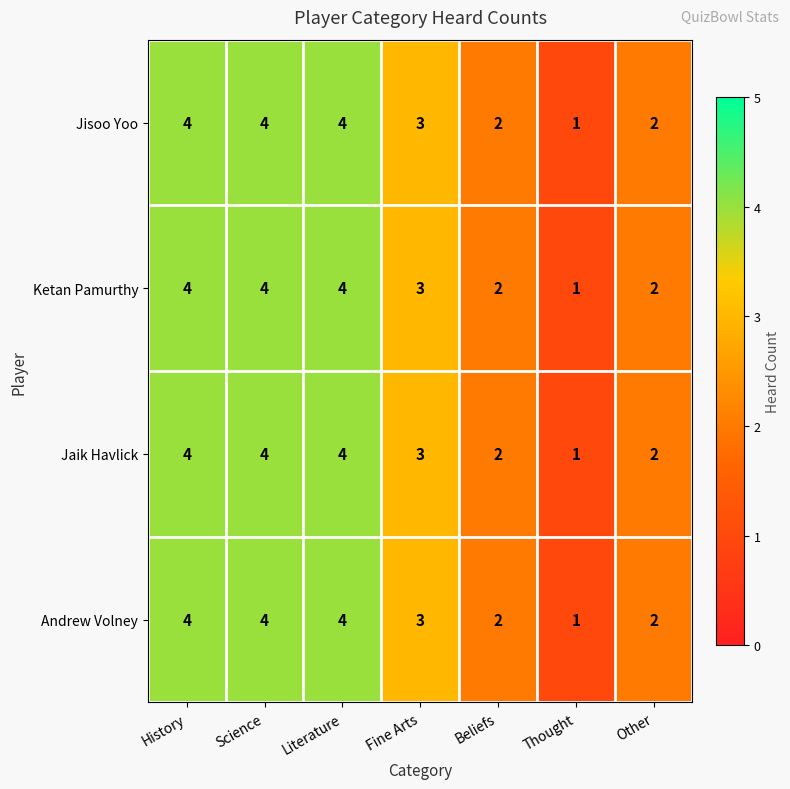

Reading right to left, list all the values displayed in this chart.

Jisoo Yoo: Other=2	Thought=1	Beliefs=2	Fine Arts=3	Literature=4	Science=4	History=4
Ketan Pamurthy: Other=2	Thought=1	Beliefs=2	Fine Arts=3	Literature=4	Science=4	History=4
Jaik Havlick: Other=2	Thought=1	Beliefs=2	Fine Arts=3	Literature=4	Science=4	History=4
Andrew Volney: Other=2	Thought=1	Beliefs=2	Fine Arts=3	Literature=4	Science=4	History=4